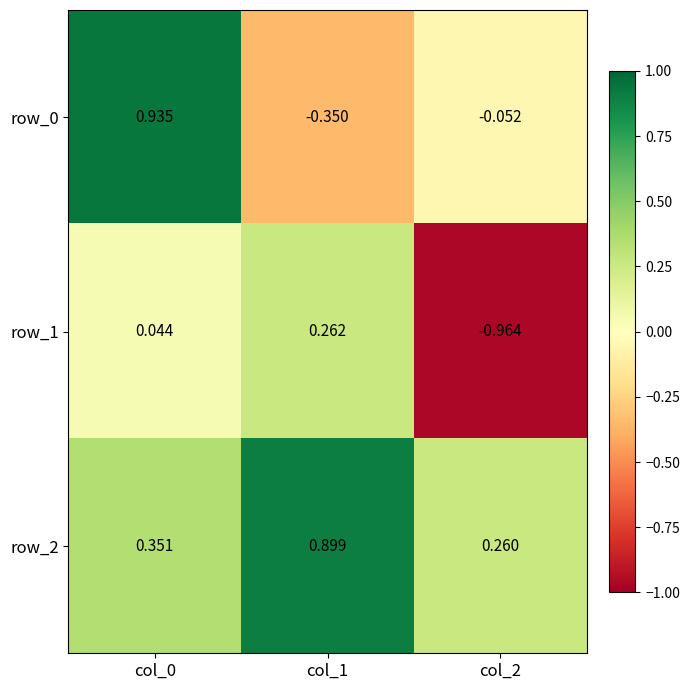

What is the average value of the row_2 series?

0.5